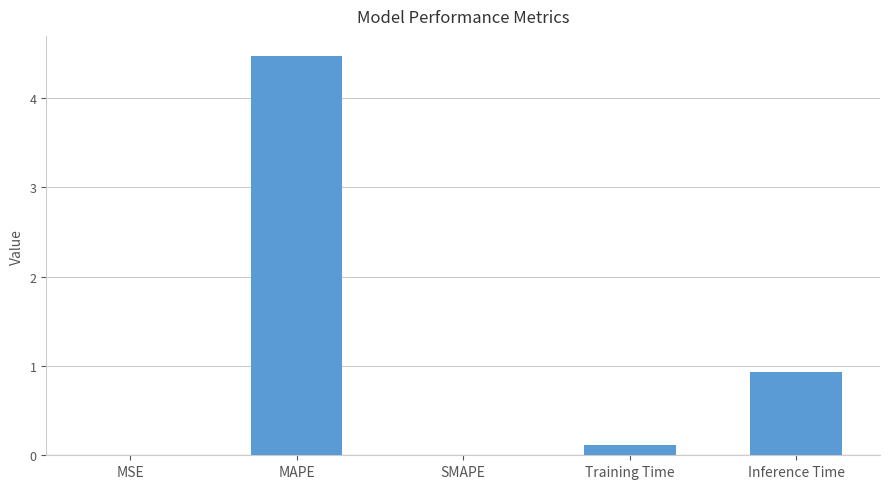

What is the change in value from MSE to Training Time?

+0.1